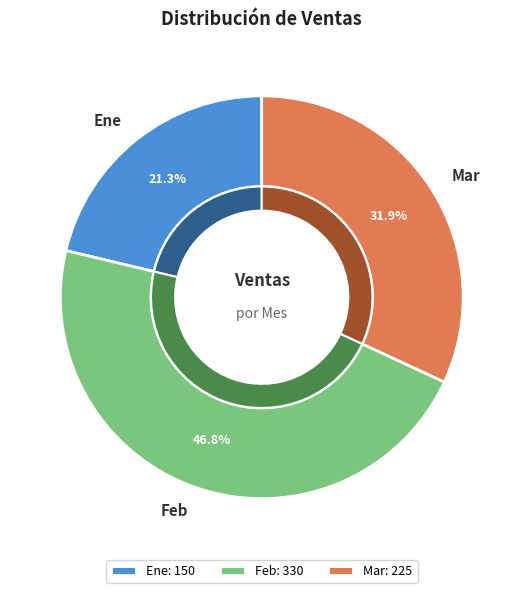

How many slices are in this pie chart?

3